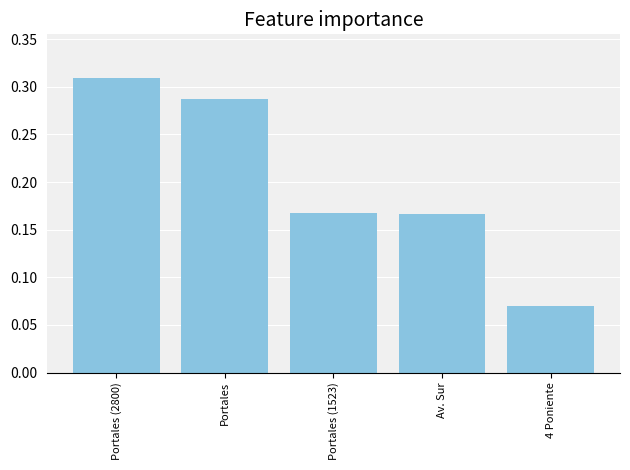

At which category does the chart reach its peak across all series?

Portales (2800)